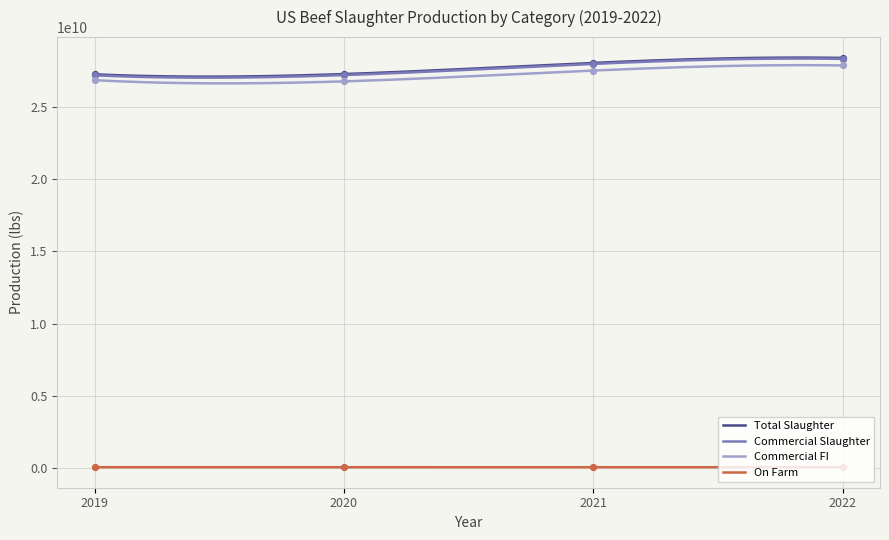

Is the value of Commercial FI at 2019 greater than the value of Commercial Slaughter at 2020?

No